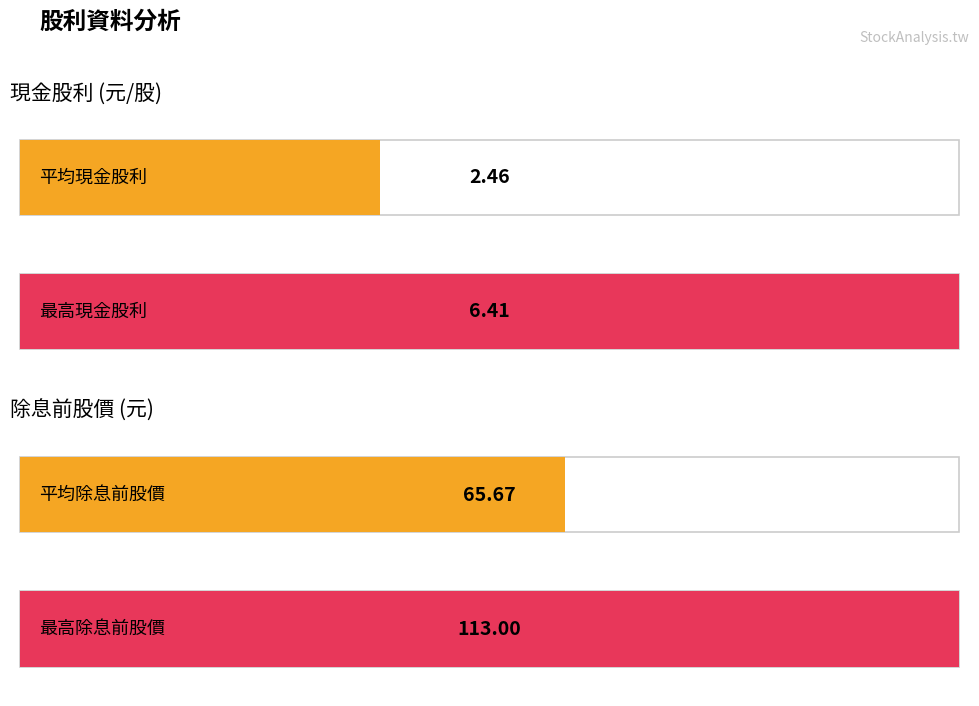

Which series has the largest range (max minus min)?

除息前股價